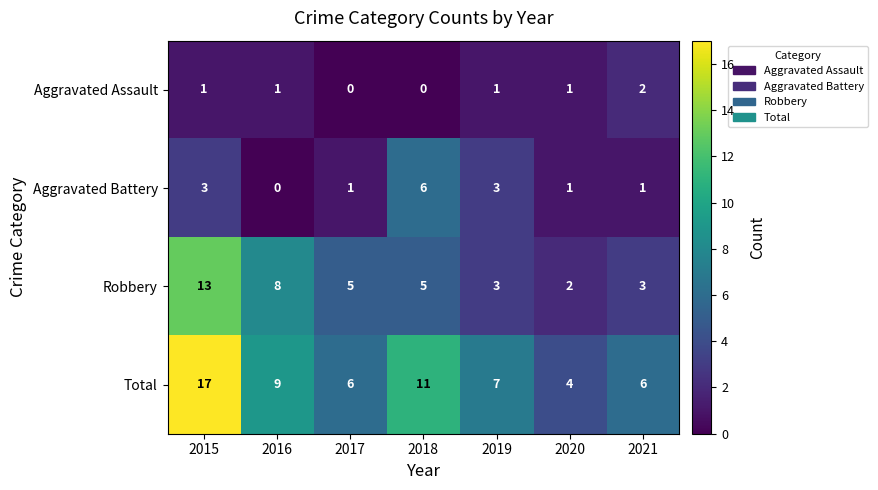

Count the number of categories in the chart.

7